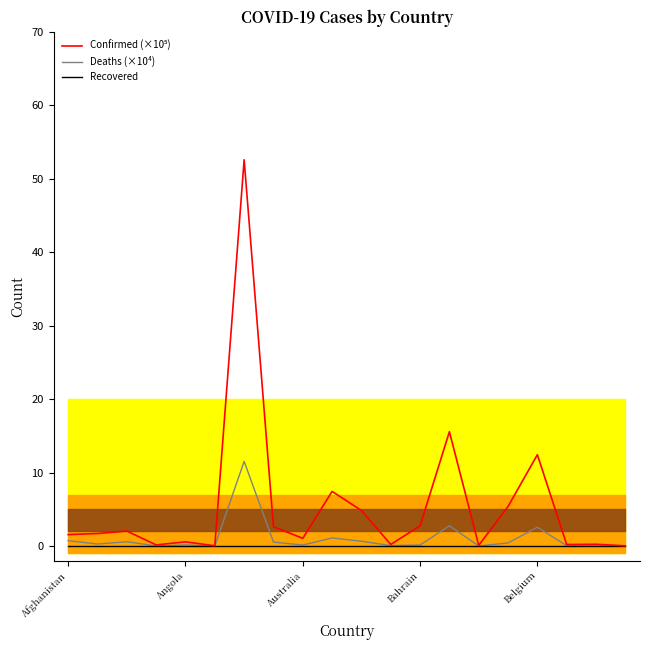

What is the maximum value for Deaths (×10⁴)?

11.5